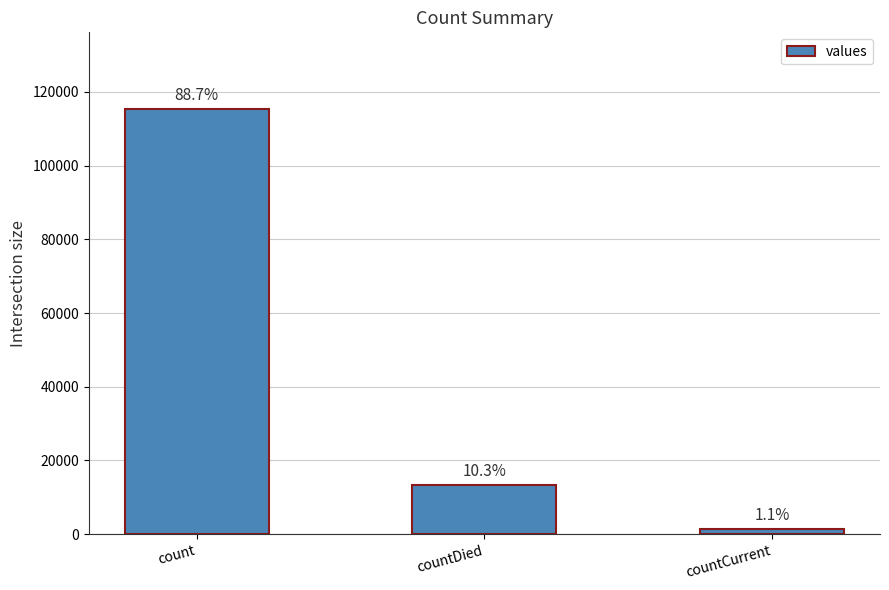

Rank the categories by value from lowest to highest.

countCurrent, countDied, count